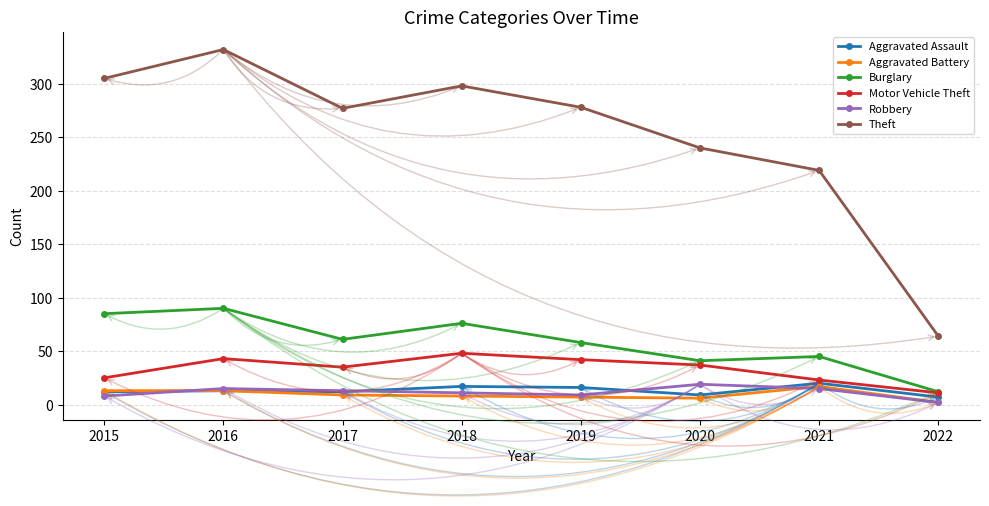

True or false: Burglary has more than 1 interior local peaks.

True